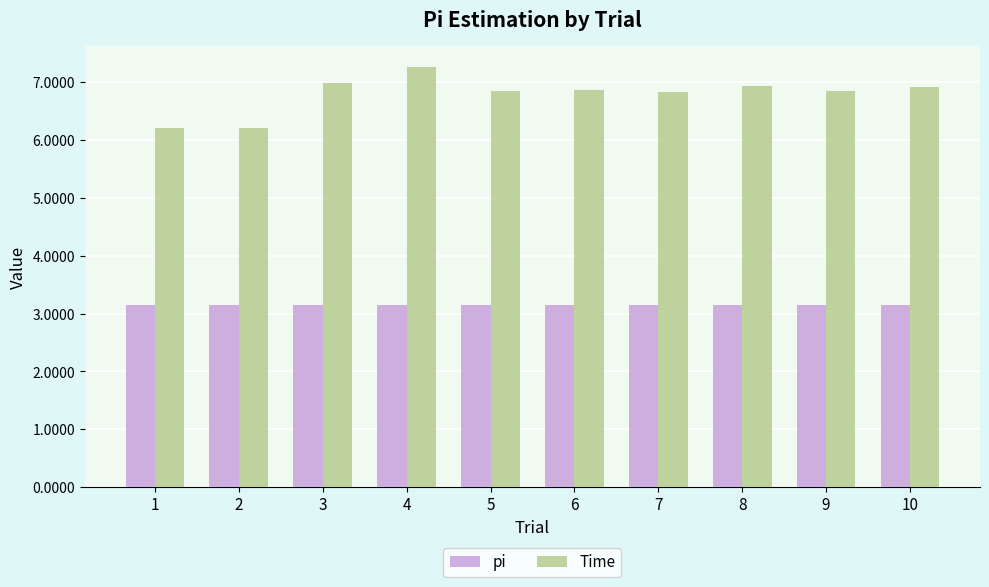

Which series has the widest spread of values?

Time